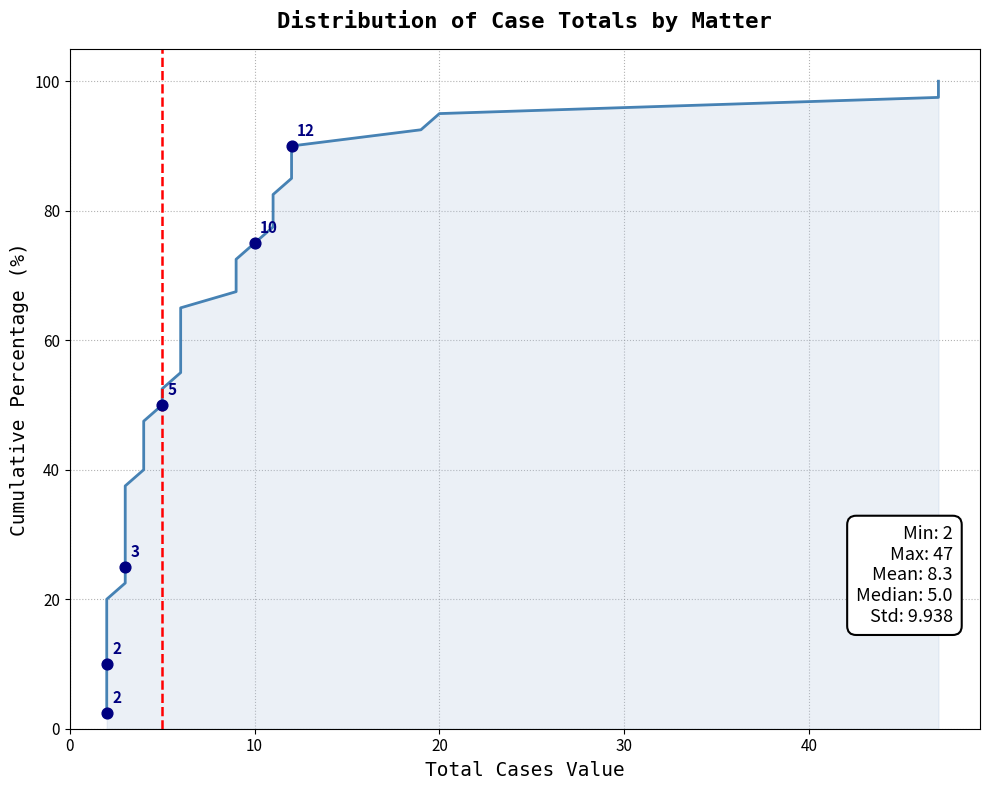

Which has a higher value, 25 or 10?

25